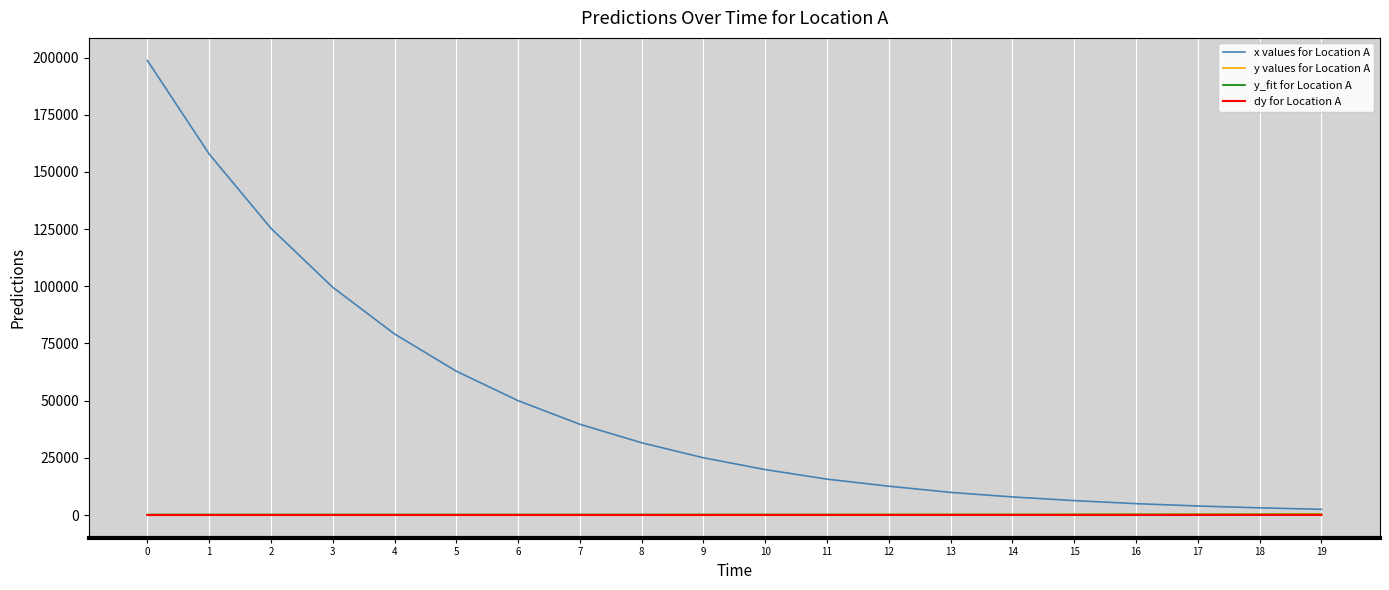

Which series has the largest total across all categories?

x values for Location A